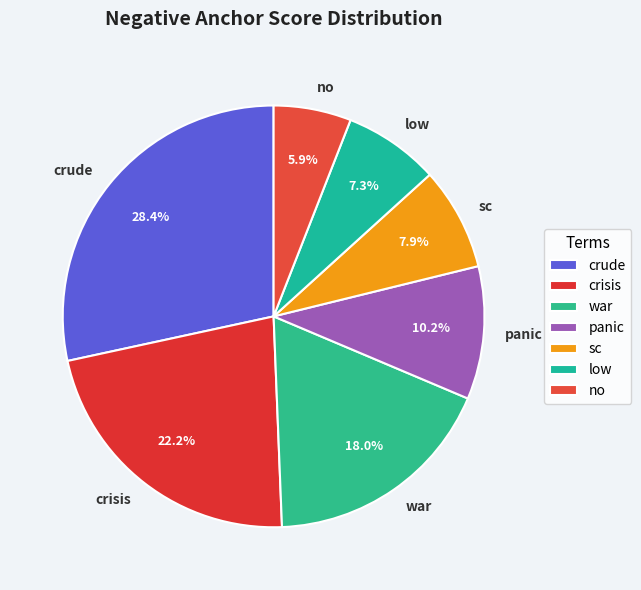

Do panic and sc together represent more than half of the pie?

No